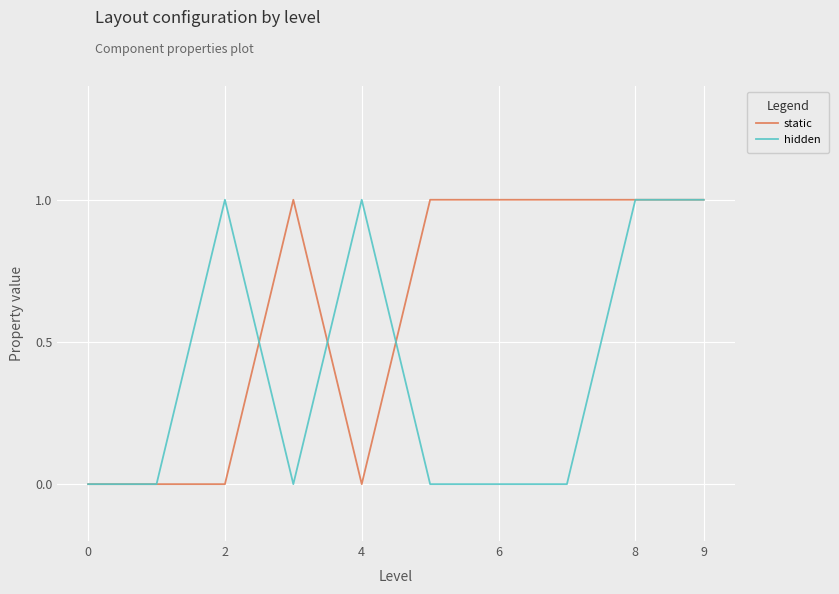

What are all the series names shown in the legend?

static, hidden